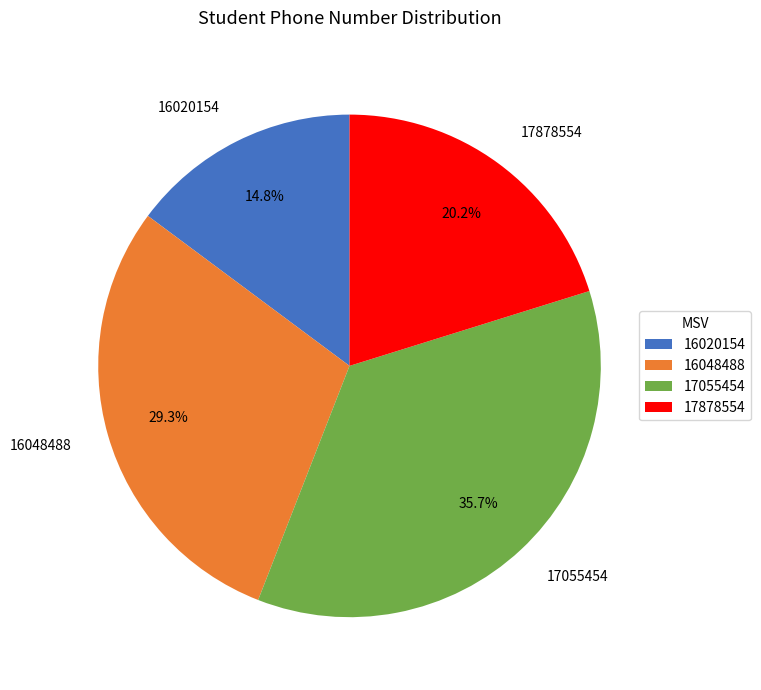

What is the ratio of the value at 17878554 to the value at 16048488?

0.7